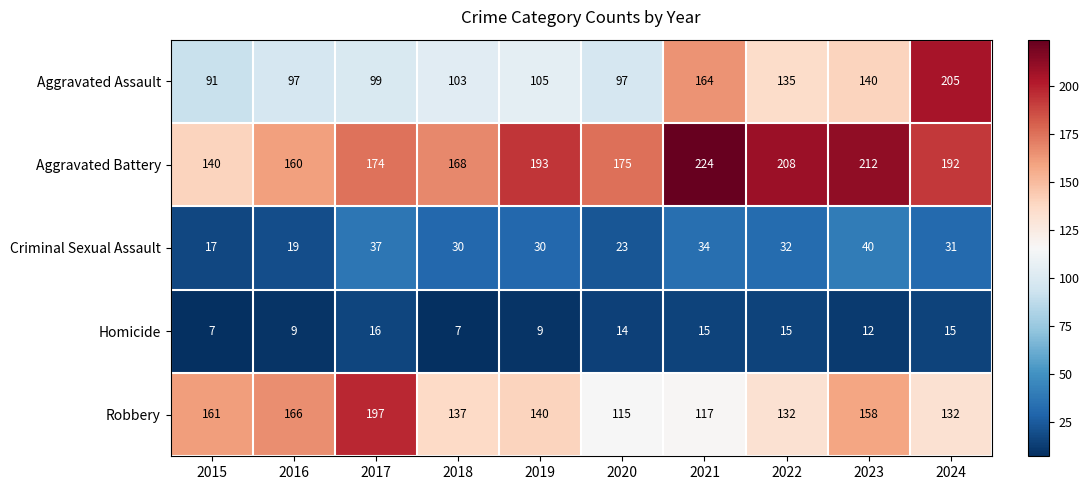

True or false: Robbery has a value of 27 at 2024.

False